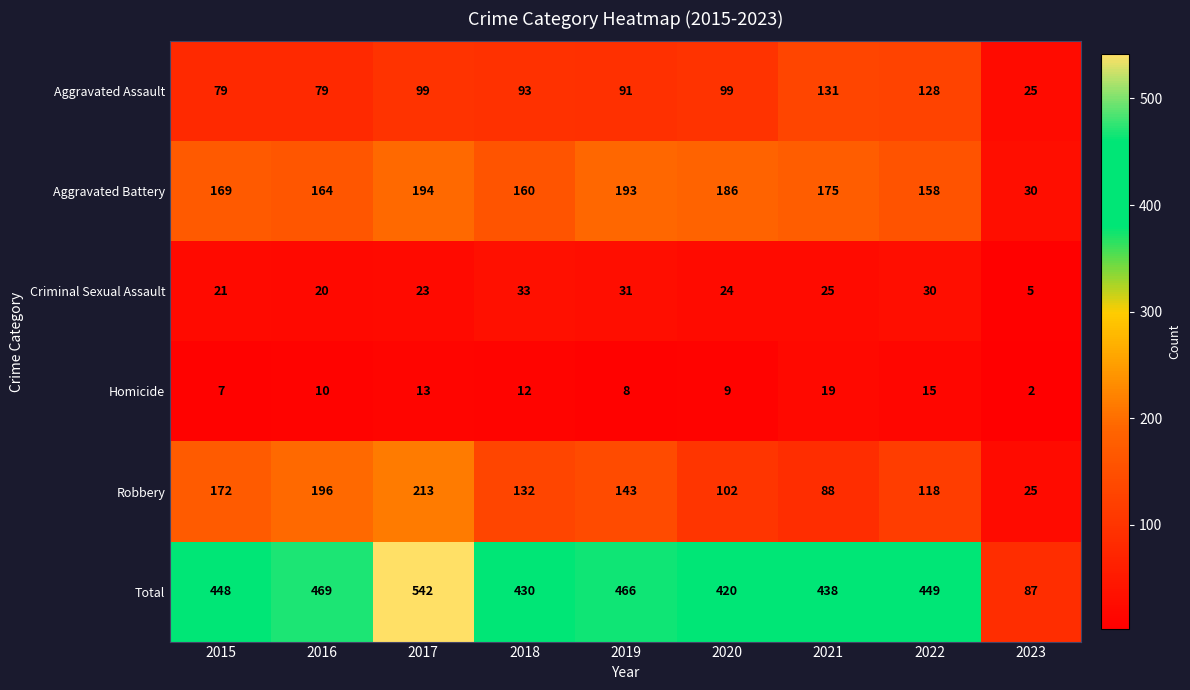

What is the average value of the Aggravated Battery series?

159